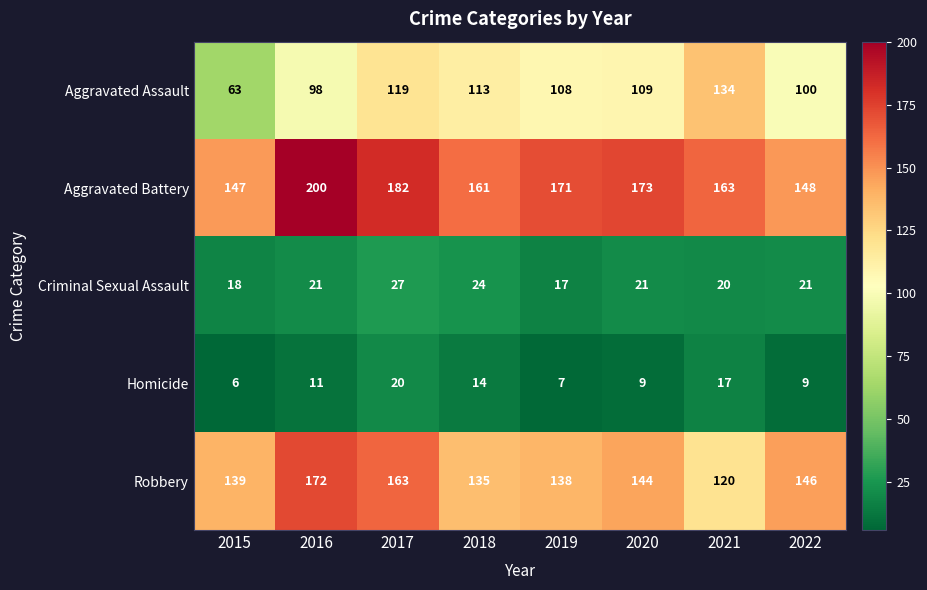

Rank the series at 2021 from lowest to highest value.

Homicide, Criminal Sexual Assault, Robbery, Aggravated Assault, Aggravated Battery